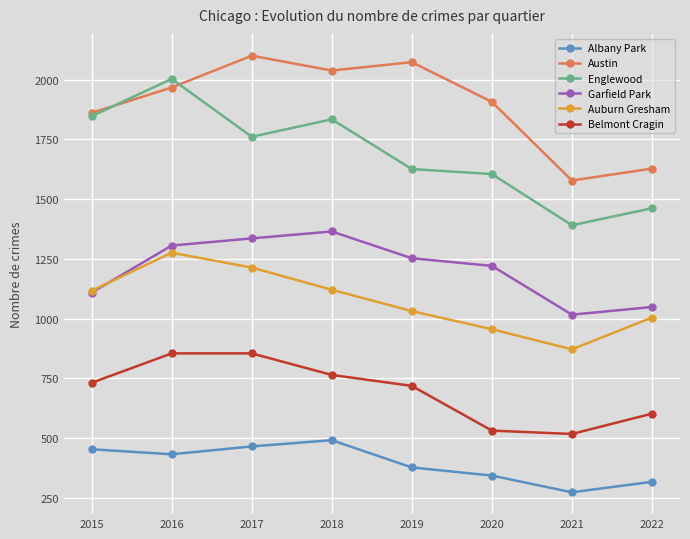

True or false: Englewood has a value of 1761 at 2017.

True